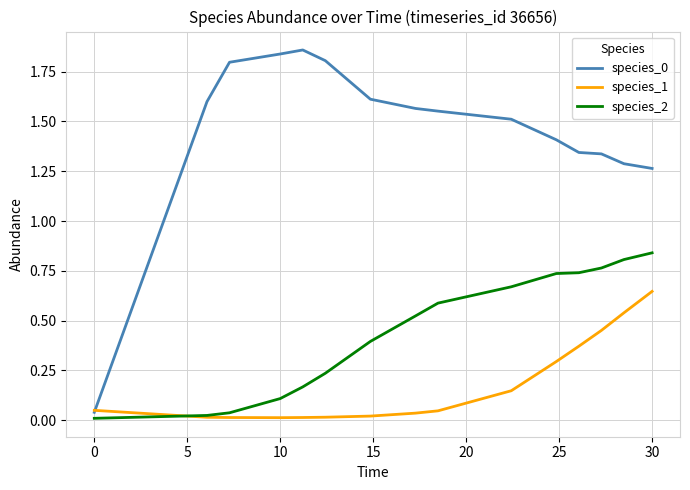

Does the chart have visible grid lines?

Yes